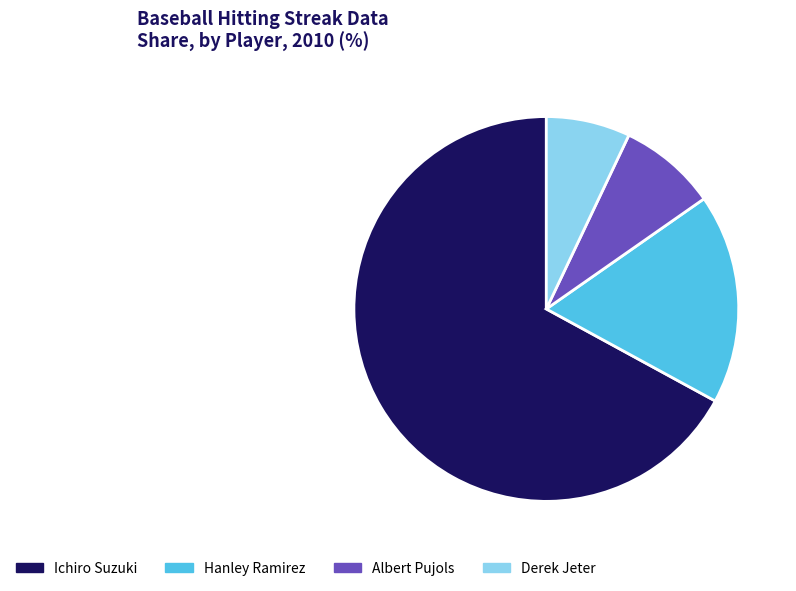

Is Ichiro Suzuki the majority of the pie?

Yes